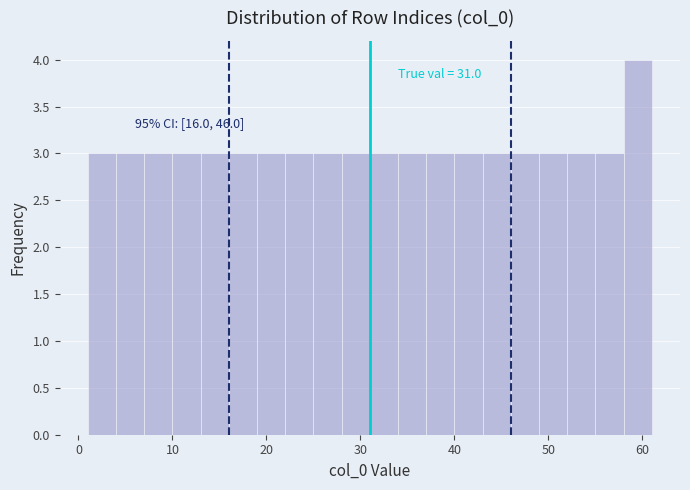

Around what value on the x-axis is the tallest bar? Give the approximate position of its centre, as read against the axis.

60